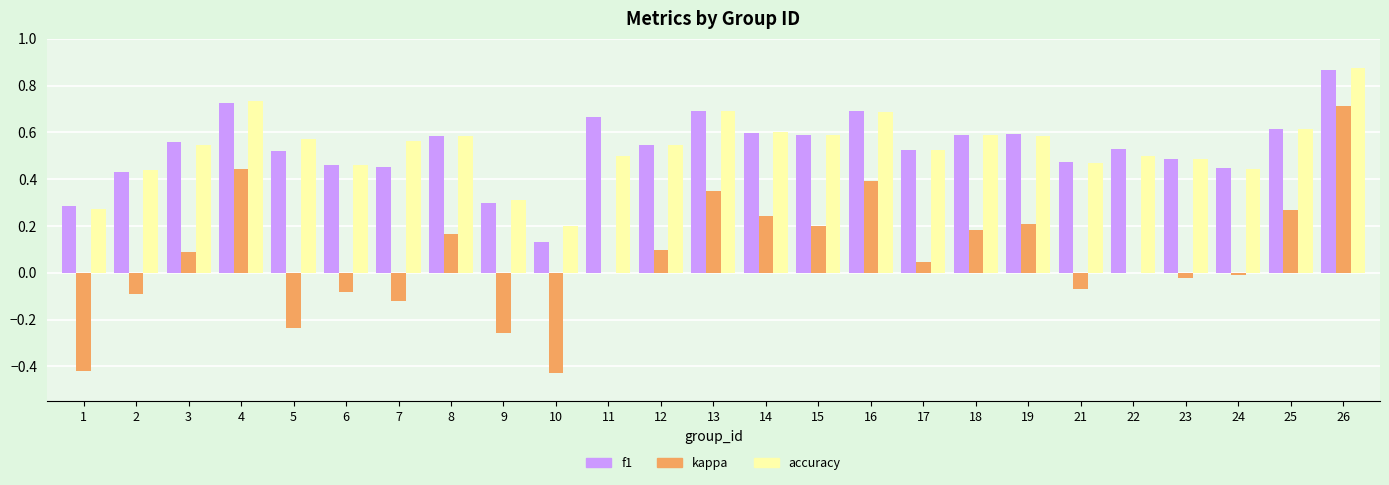

Which category has the highest value across all series?

26